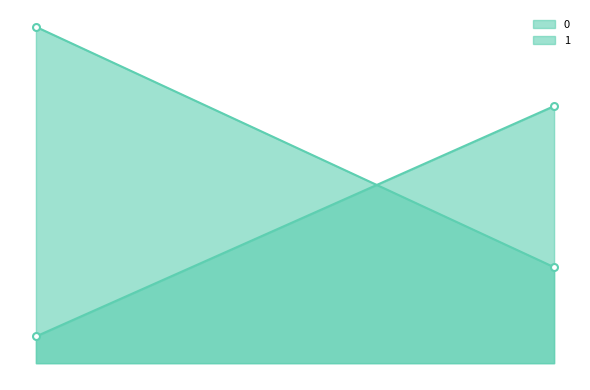

How many values in the 0 series exceed 40?

1